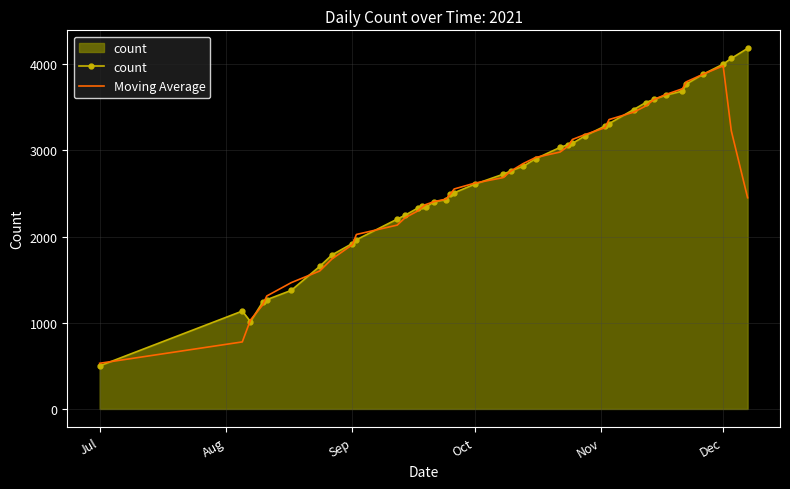

True or false: Moving Average has more than 0 interior local peaks.

True